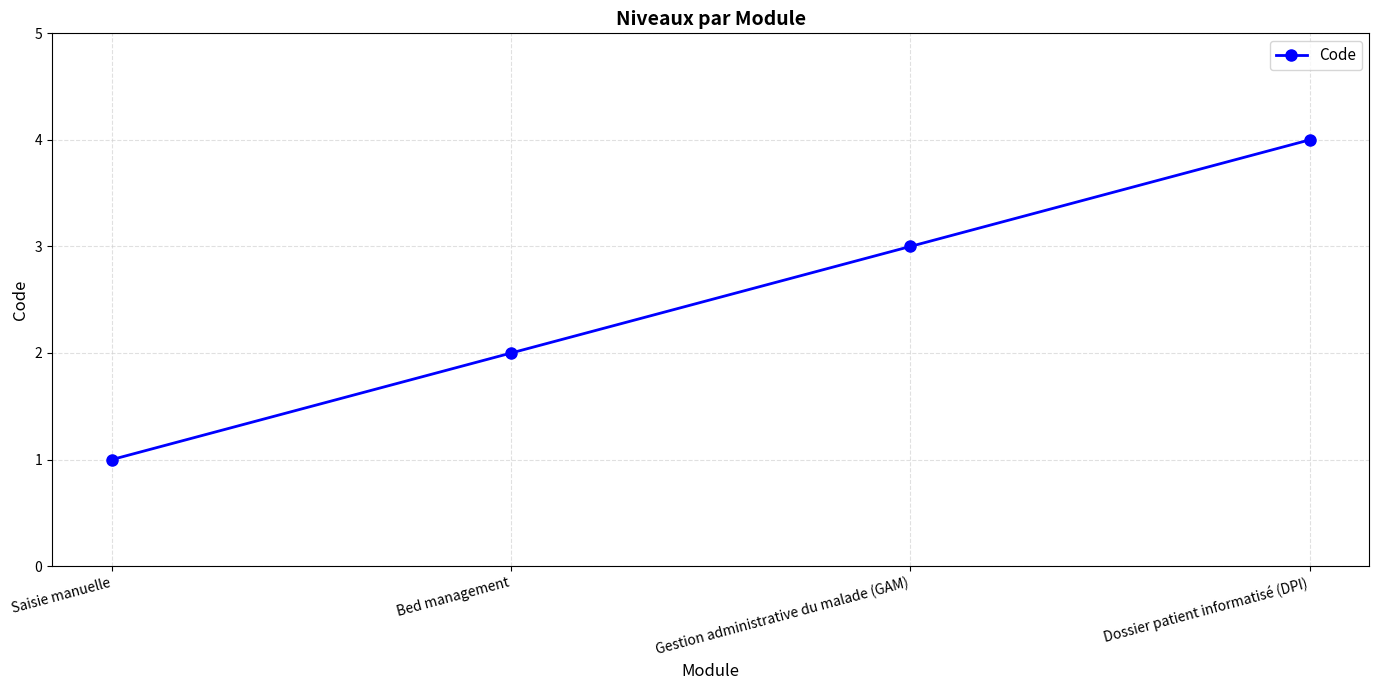

At which category does the chart reach its peak across all series?

Dossier patient informatisé (DPI)